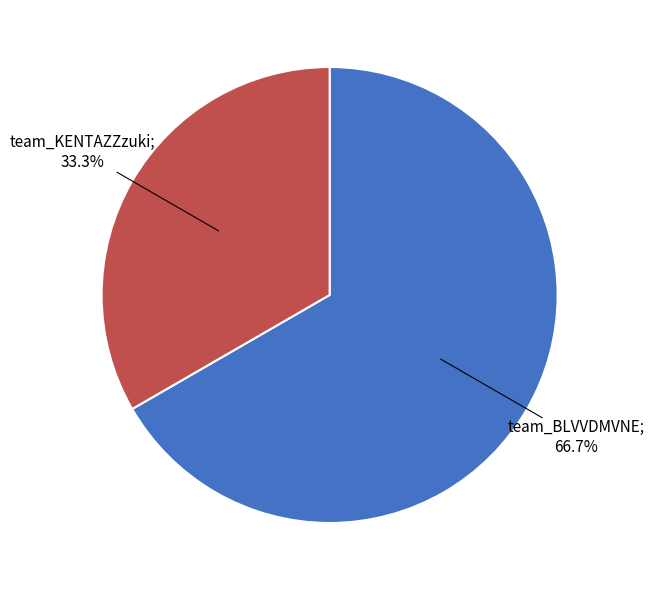

To the nearest percent, what is the average slice percentage?

50%